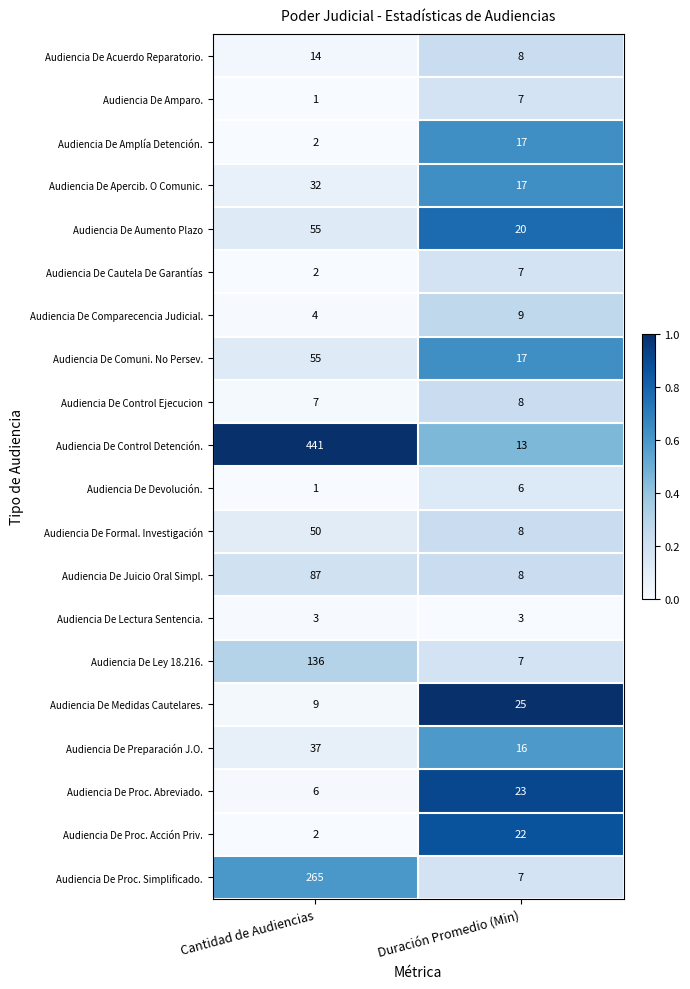

The Audiencia De Amparo. series shows 1 at Cantidad de Audiencias. True or false?

True